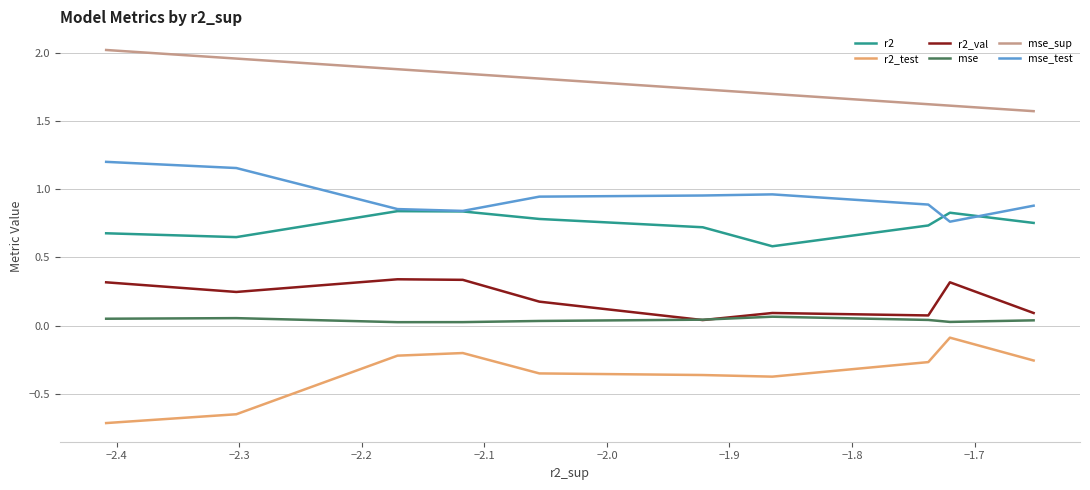

Which series has the largest total across all categories?

mse_sup